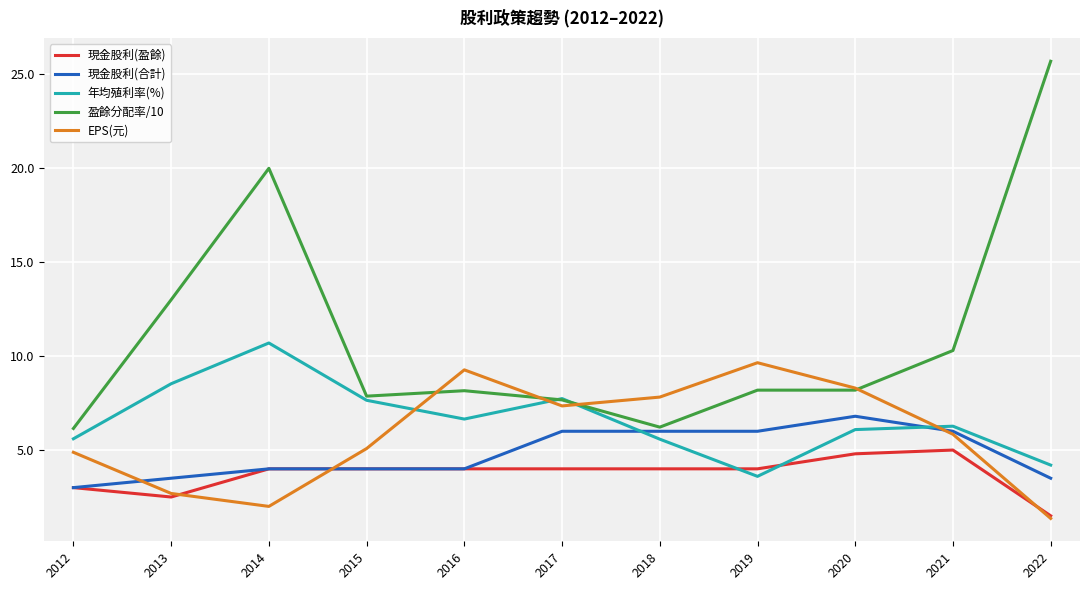

At which category does the chart reach its minimum across all series?

2022